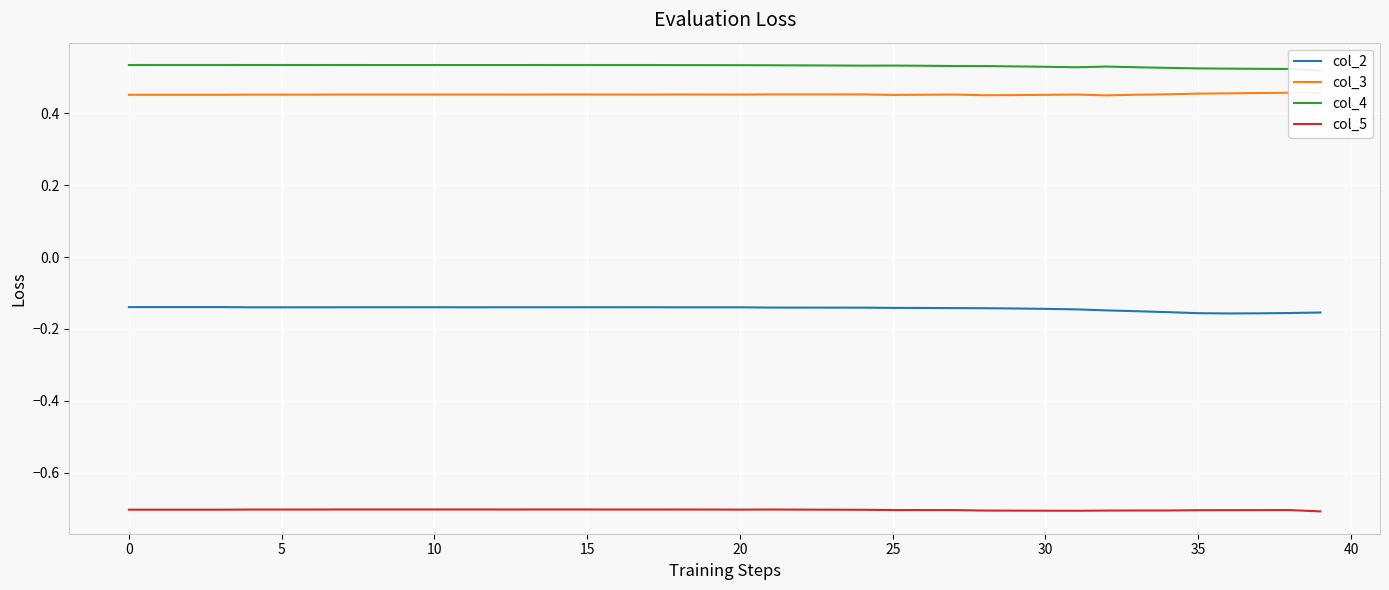

In col_3, how many points are higher than both neighbors (excluding endpoints)?

7